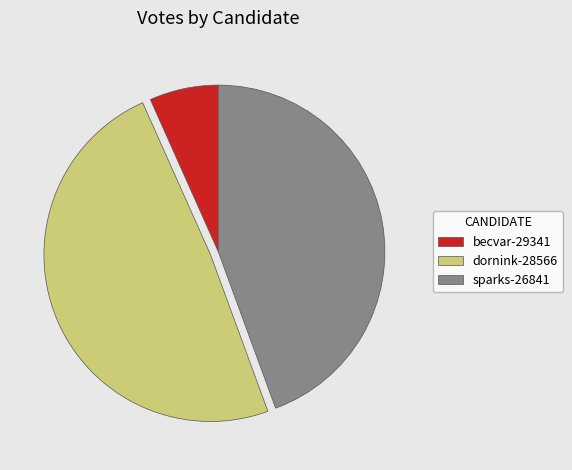

Is the sum of sparks-26841 and dornink-28566 greater than half?

Yes